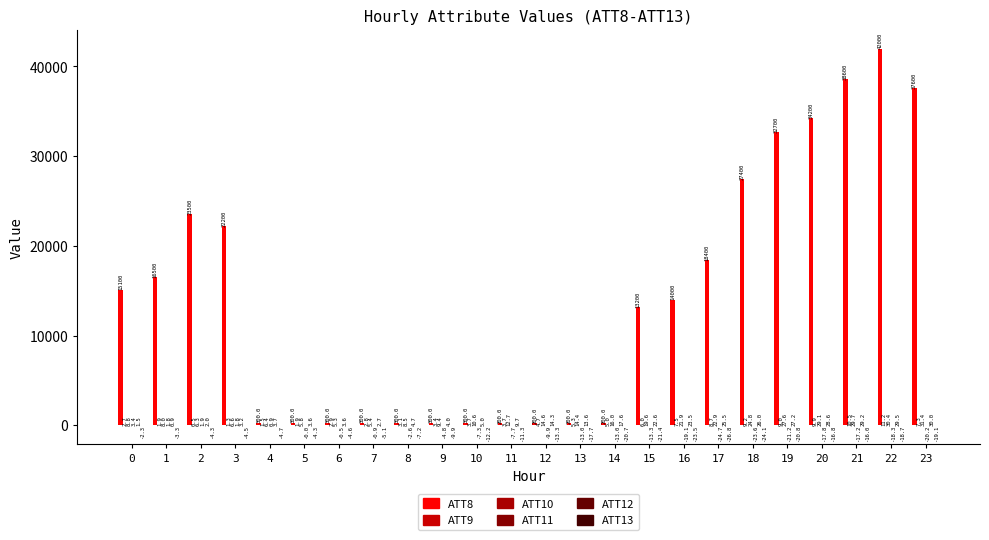

Which series changed the most between 5 and 11?

ATT8